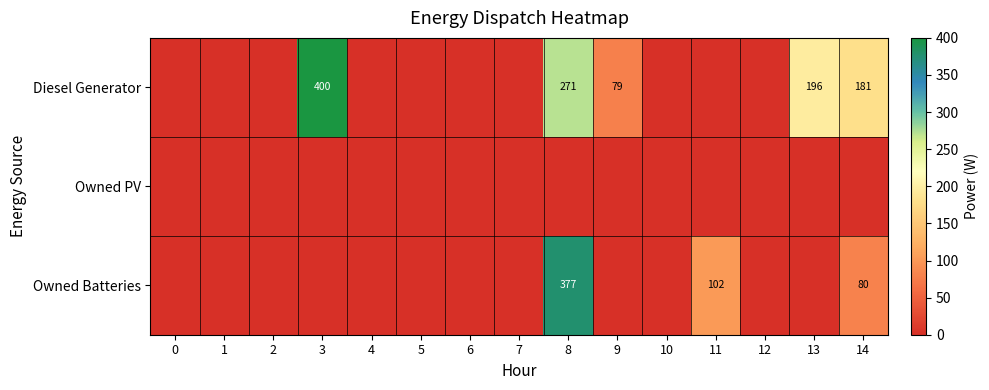

Which has a higher value, 6 or 9?

9